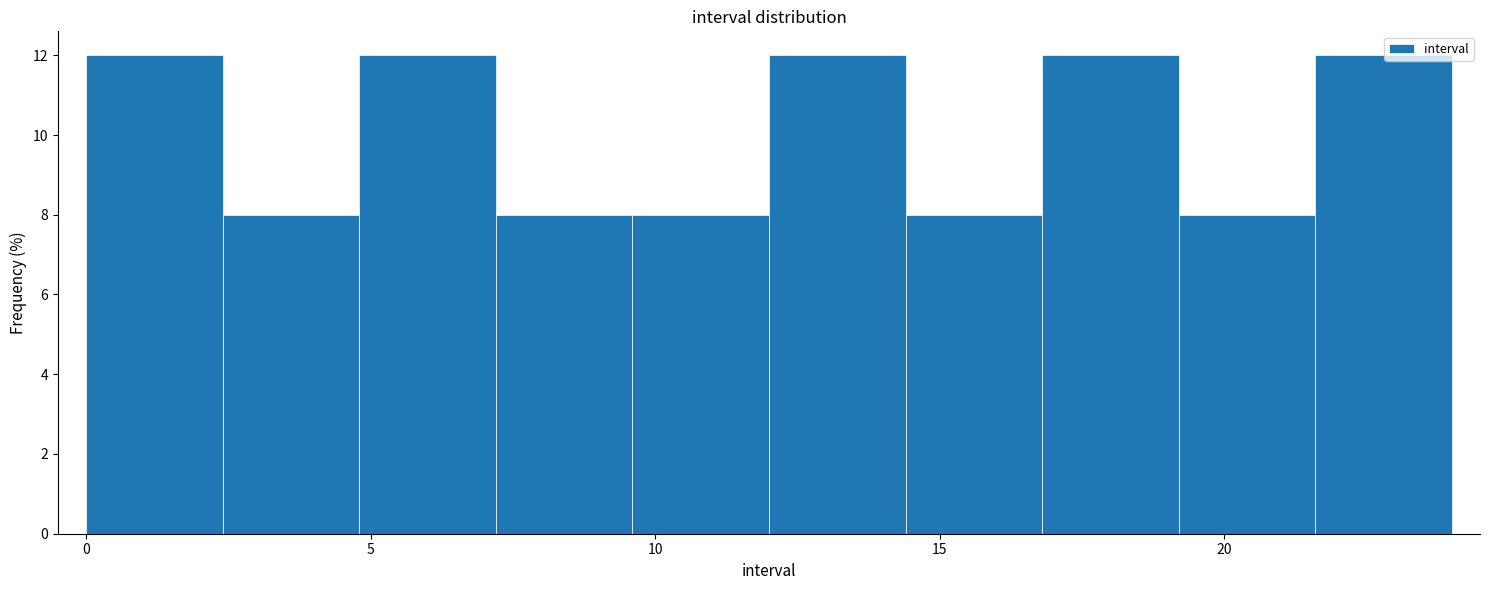

Reading left to right, transcribe this chart: for each bar, give the range it covers on the x-axis and its height. Neither the bar edges nor the heights are printed on the chart, so give them approximately, as read against the axes.

0.0 to 2.4: 12
2.4 to 4.8: 8
4.8 to 7.2: 12
7.2 to 9.6: 8
9.6 to 12.0: 8
12.0 to 14.4: 12
14.4 to 16.8: 8
16.8 to 19.2: 12
19.2 to 21.6: 8
21.6 to 24.0: 12